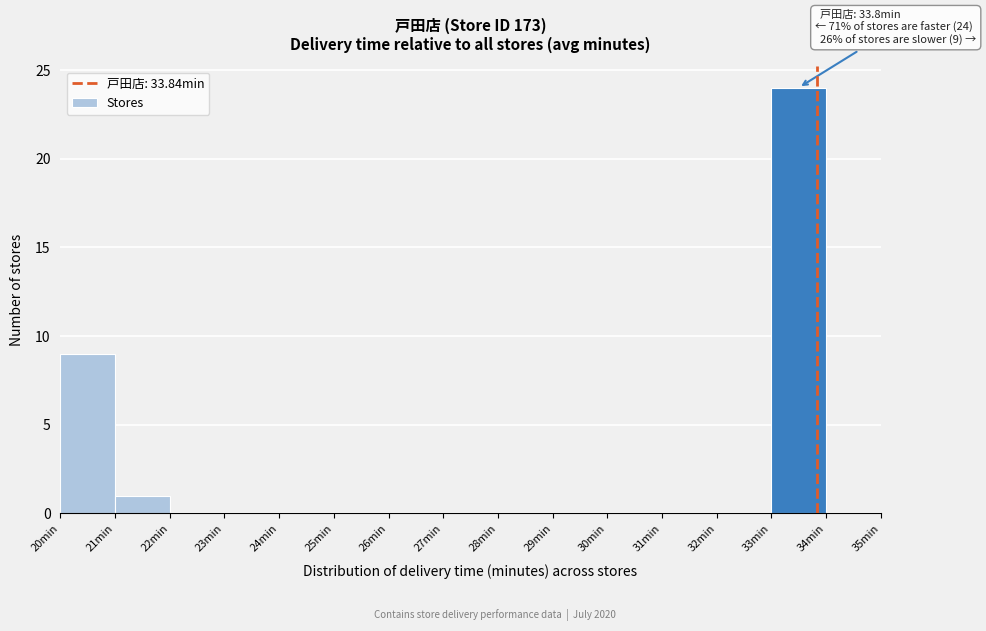

Which range on the x-axis has the tallest bar?

33 to 34